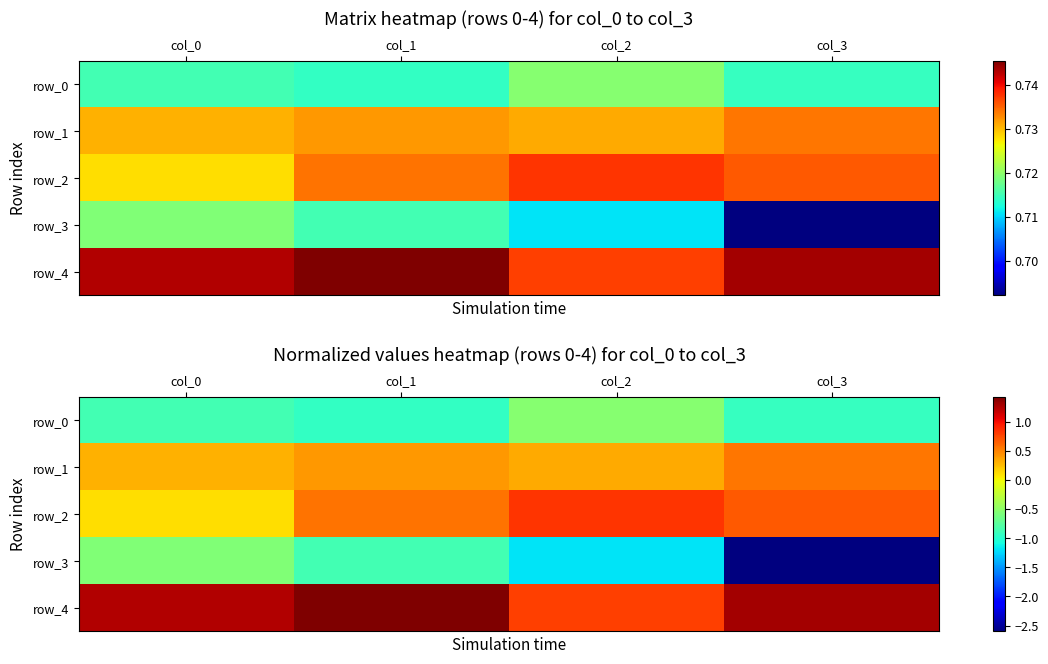

At which label is row_3 closest to -1?

col_1